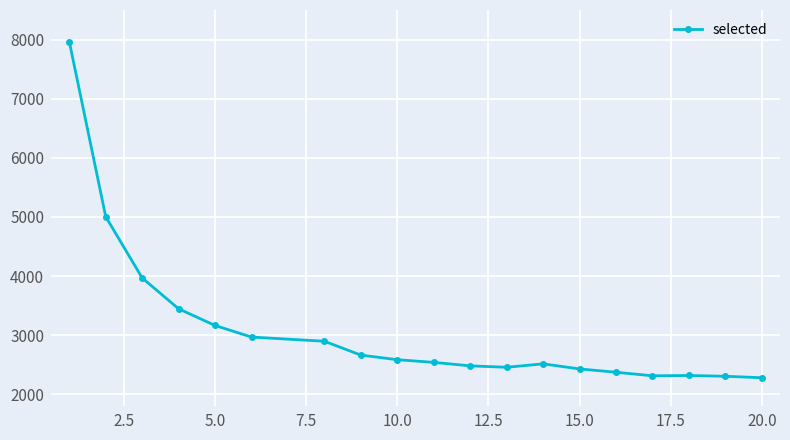

True or false: the data has more than 0 interior local peaks.

True